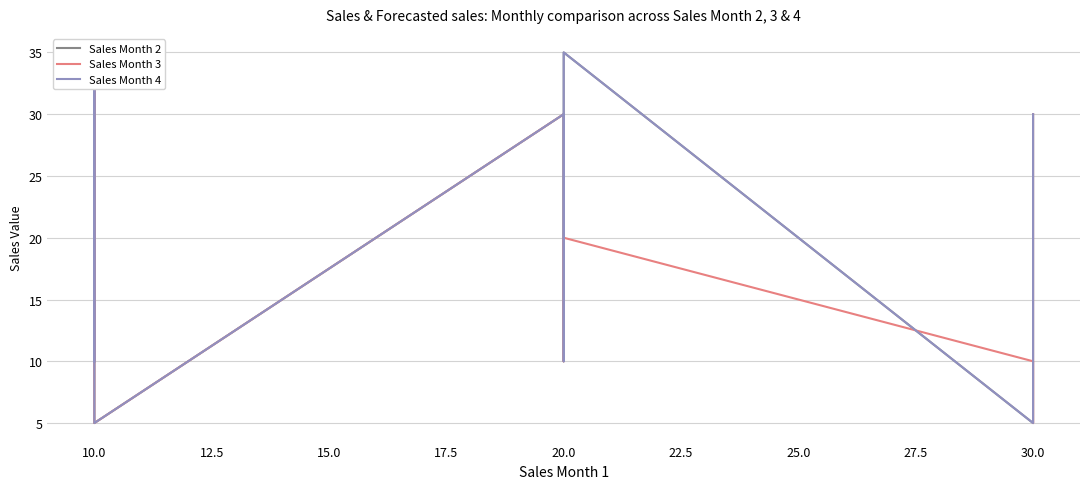

Count the Sales Month 2 values in the range 5 to 30.

10